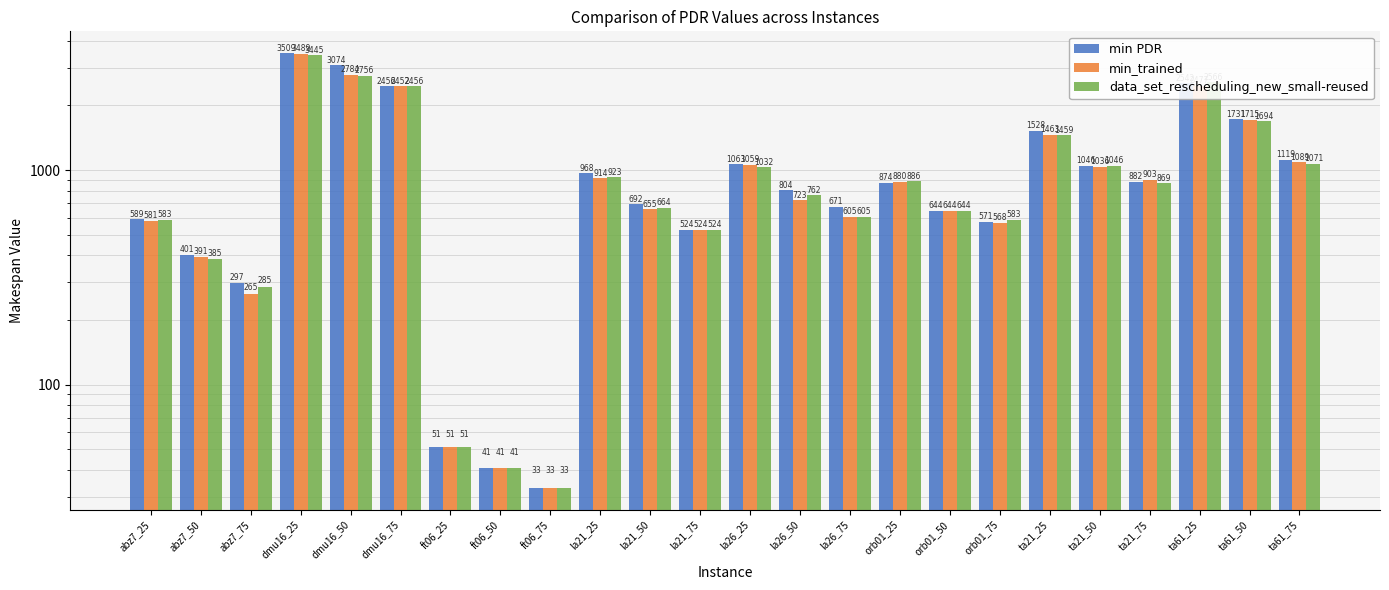

True or false: min PDR has a value of 1025 at abz7_25.

False